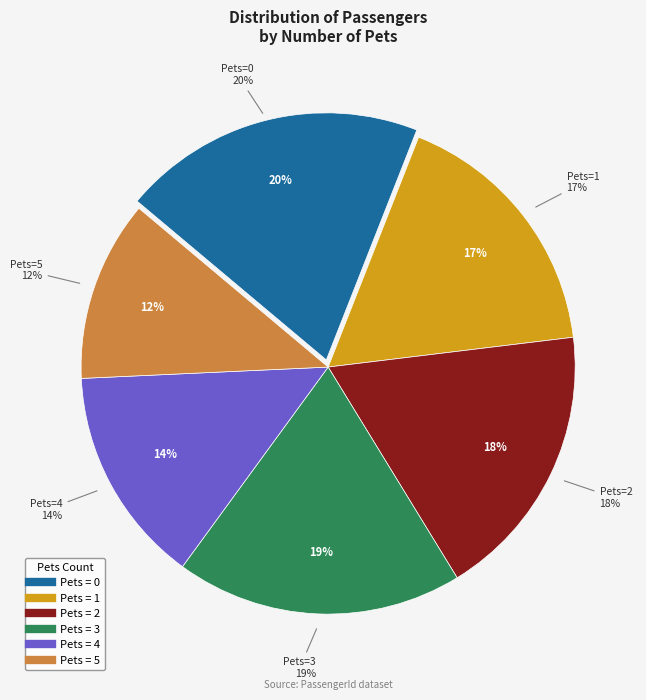

What portion of the pie excludes 5?

88.2%